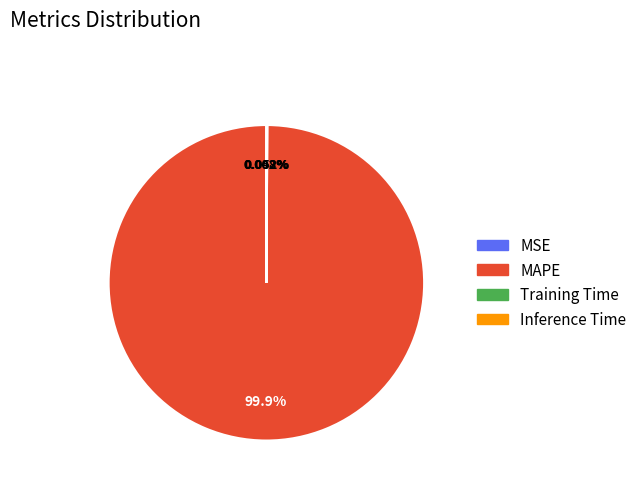

Does any single category account for the majority?

Yes